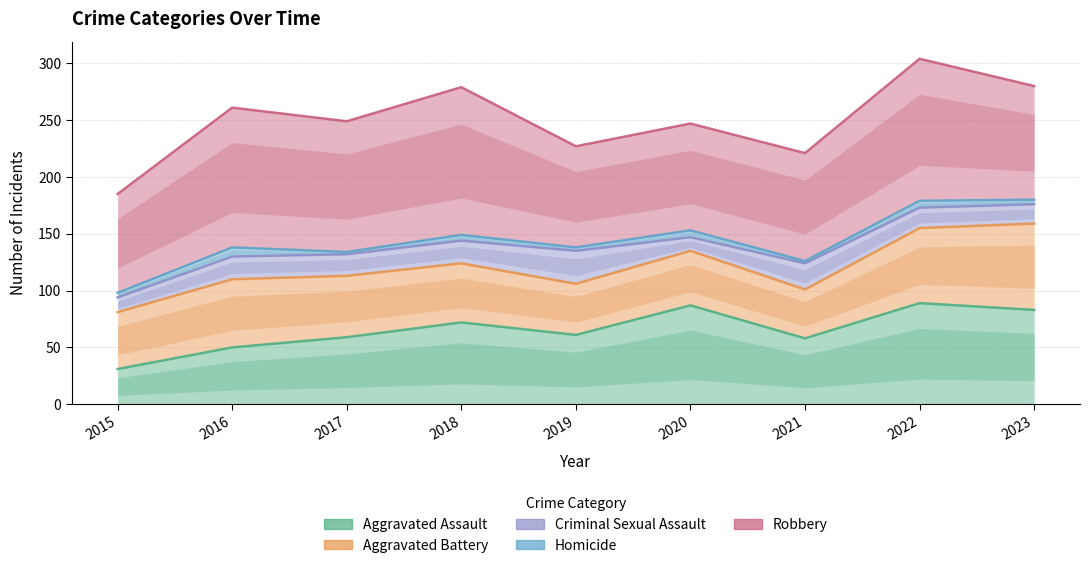

How many interior local valleys does the Homicide series have?

3